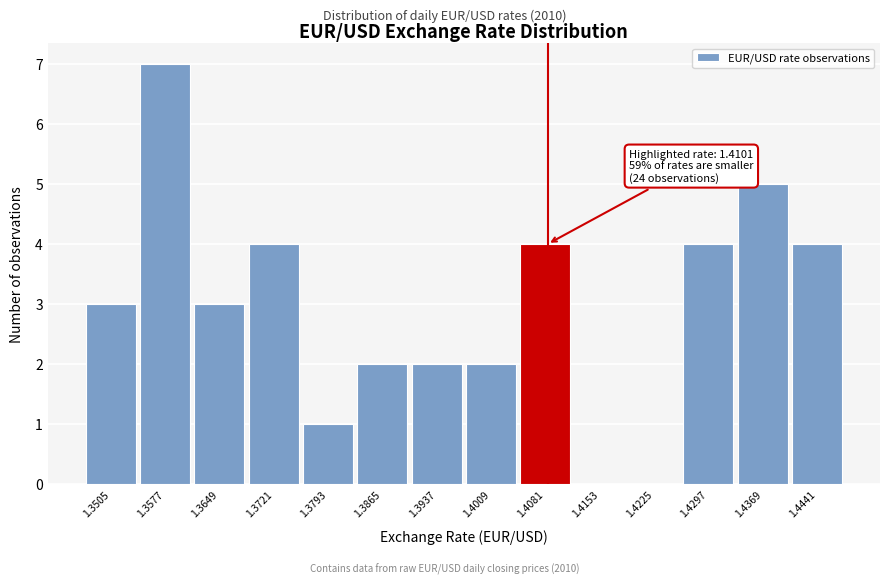

Reading left to right, extract all data points from this chart.

1.3505=3	1.3577=7	1.3649=3	1.3721=4	1.3793=1	1.3865=2	1.3937=2	1.4009=2	1.4081=4	1.4153=0	1.4225=0	1.4297=4	1.4369=5	1.4441=4